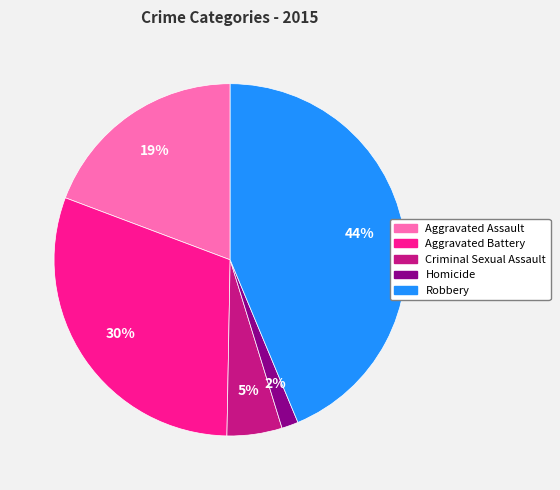

How many segments does this pie chart have?

5